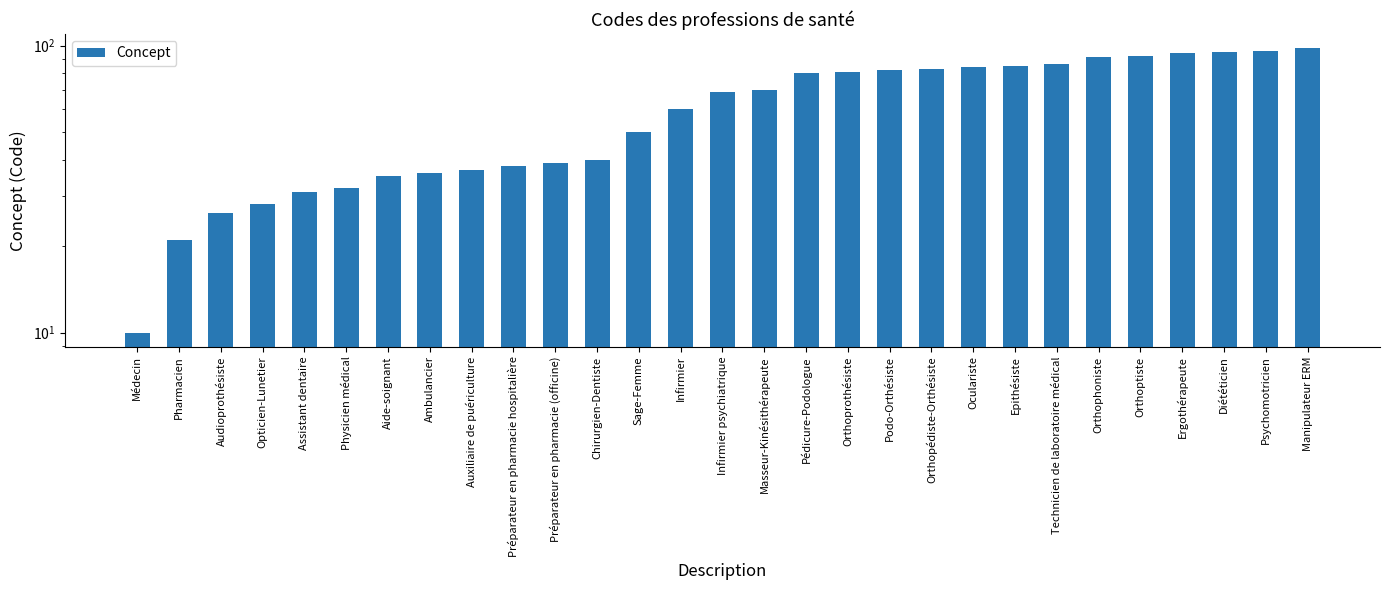

What is the maximum value shown in the chart?

98